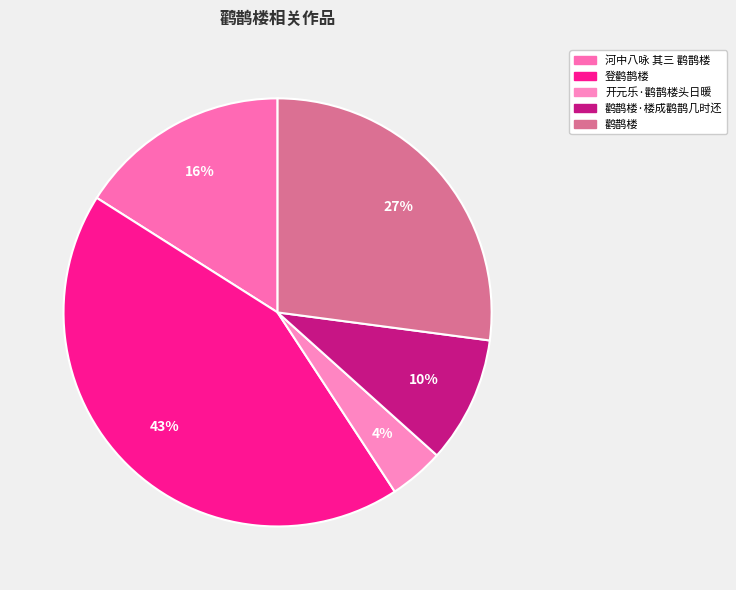

Count the number of slices in the pie.

5